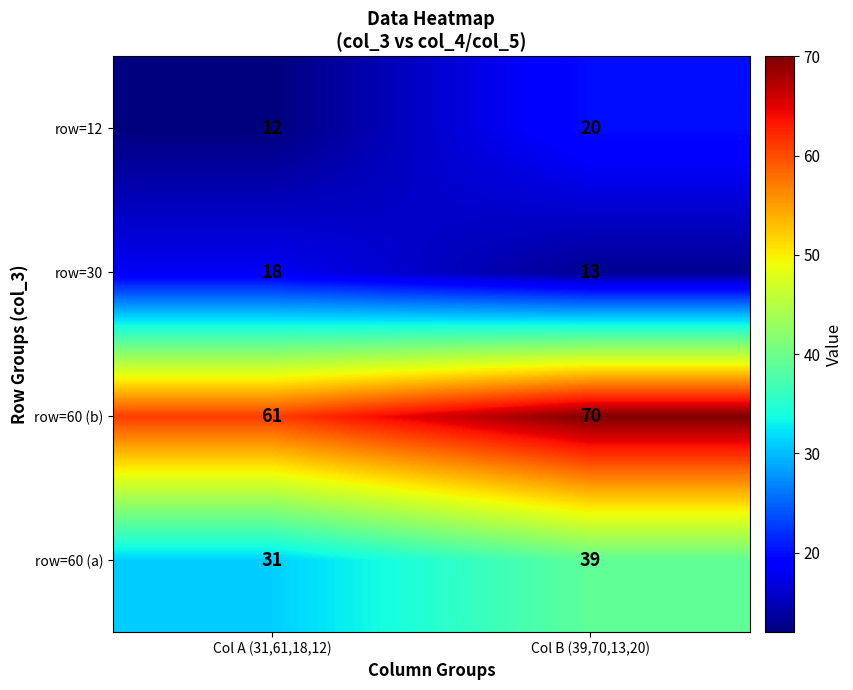

What is the total value across all series at Col A (31,61,18,12)?

122